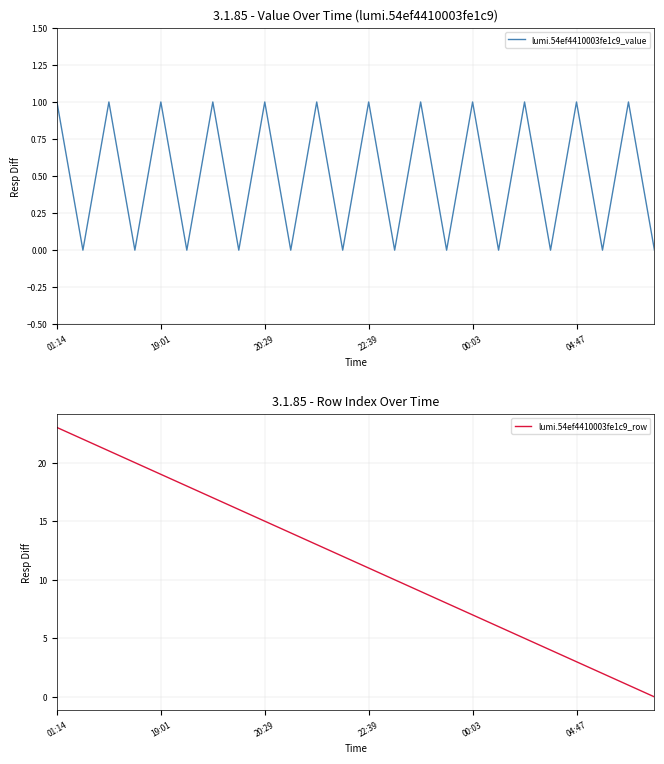

Which category has the highest value in the lumi.54ef4410003fe1c9_row series?

01:14